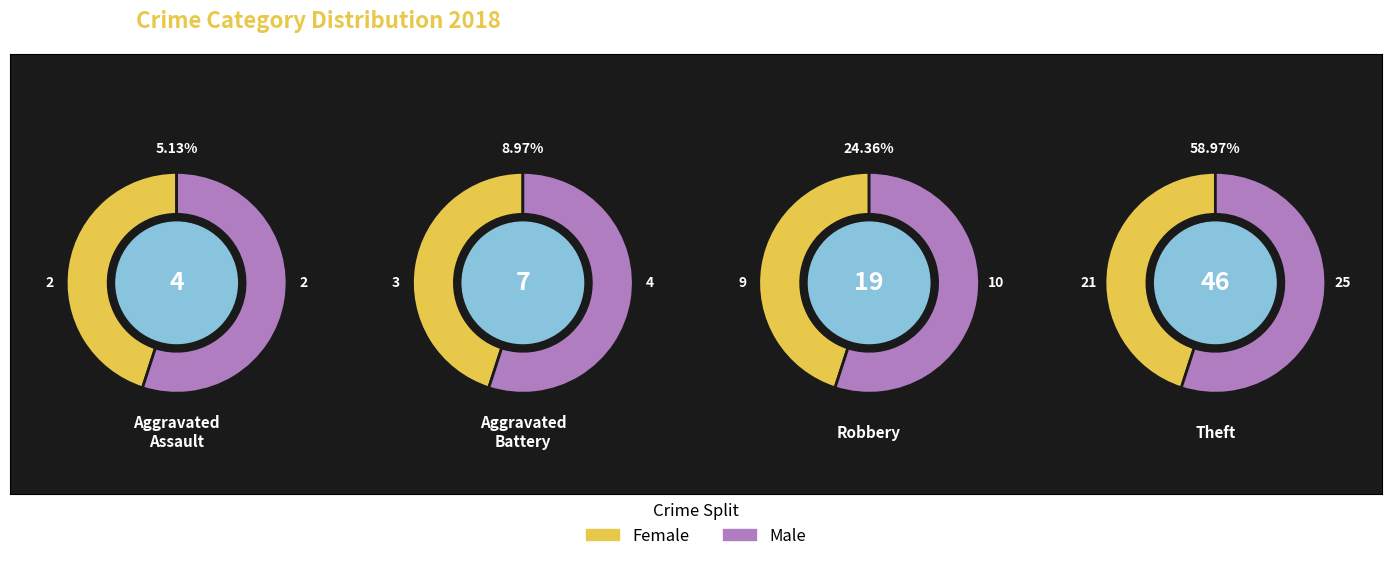

To the nearest percent, what is the average slice percentage?

25%